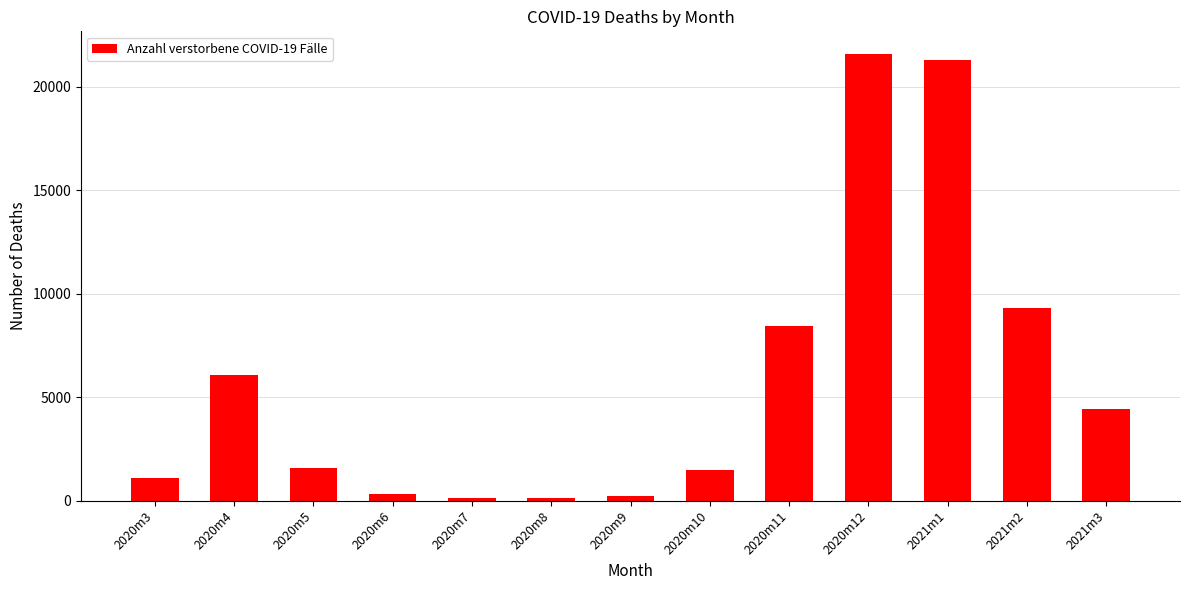

What is the ratio of the value at 2021m2 to the value at 2020m5?

5.9